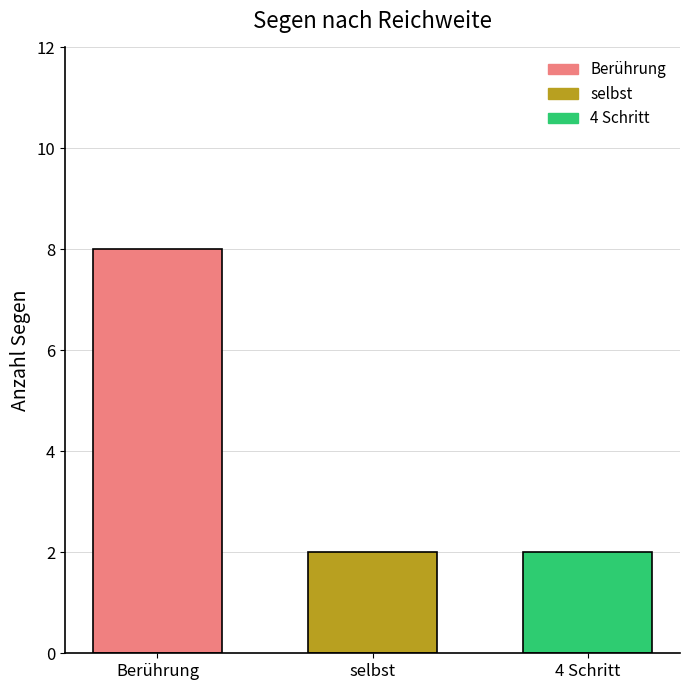

Rank the categories by 4 Schritt value from lowest to highest.

selbst